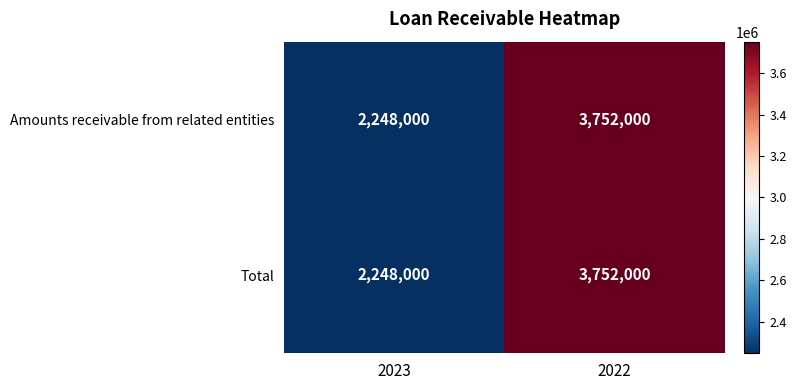

What is the difference between the Amounts receivable from related entities values at 2022 and 2023?

1504000